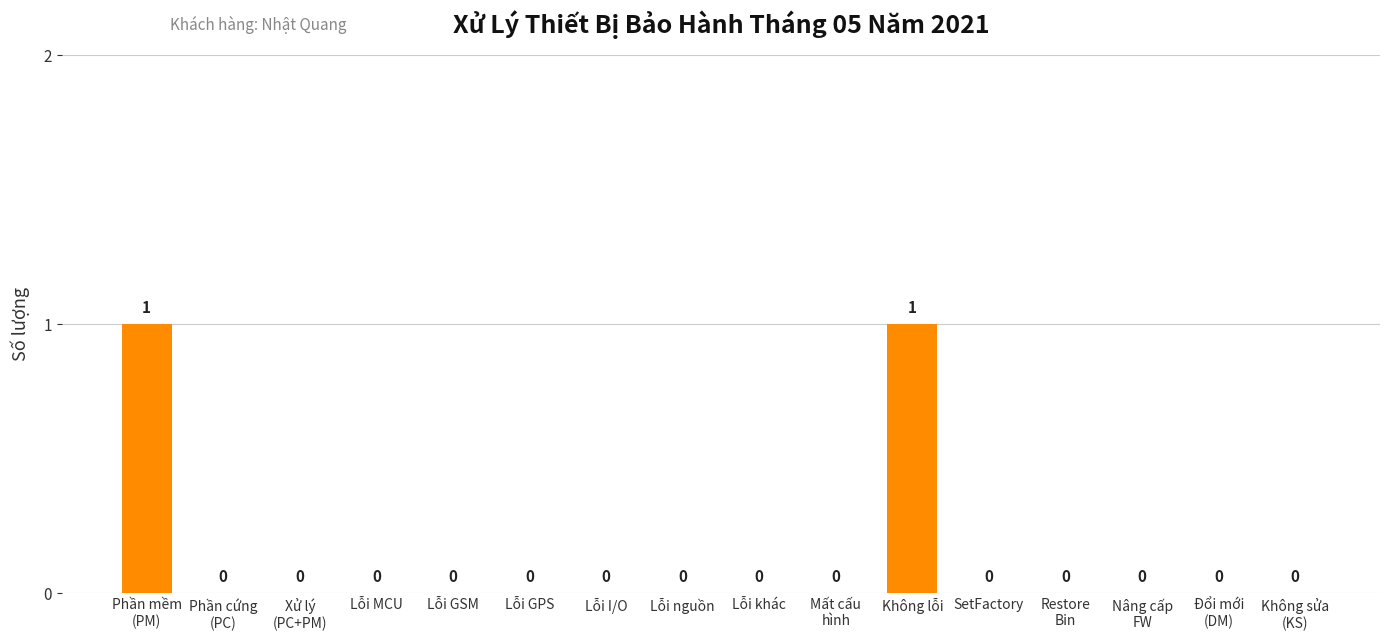

Is it true that the value at Lỗi MCU is 0?

True